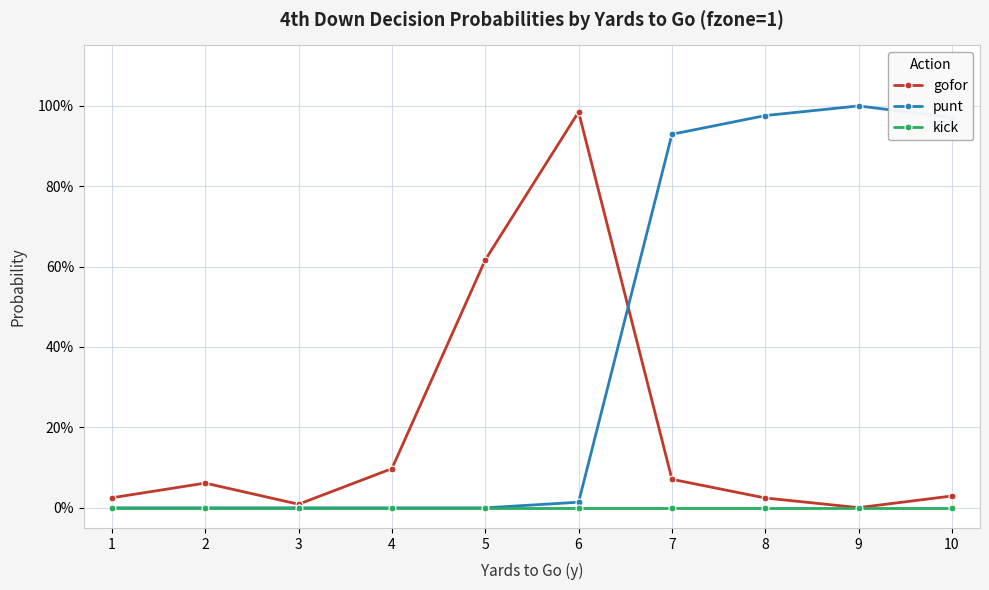

Is it true that punt equals 1.4 at 8?

False